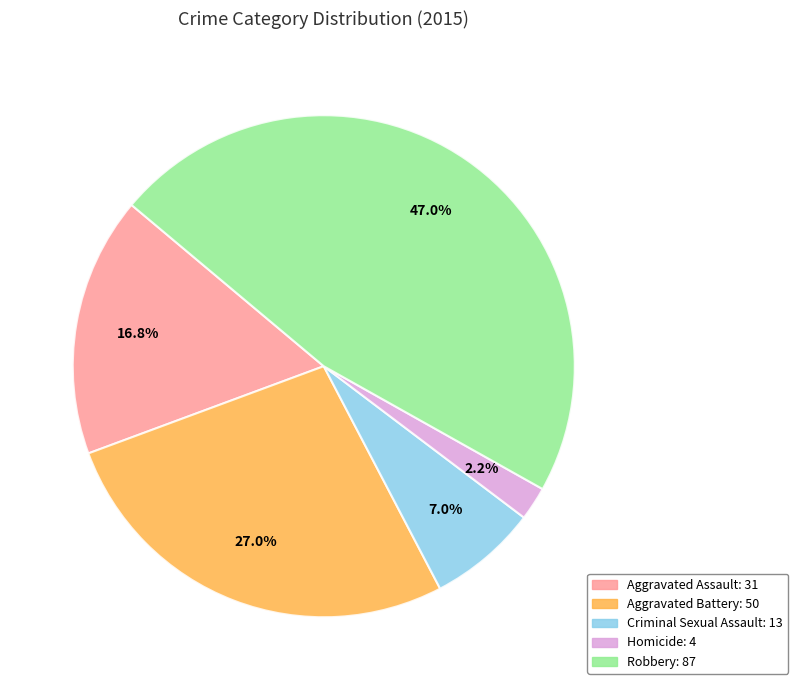

Is there any slice that represents more than half of the pie?

No